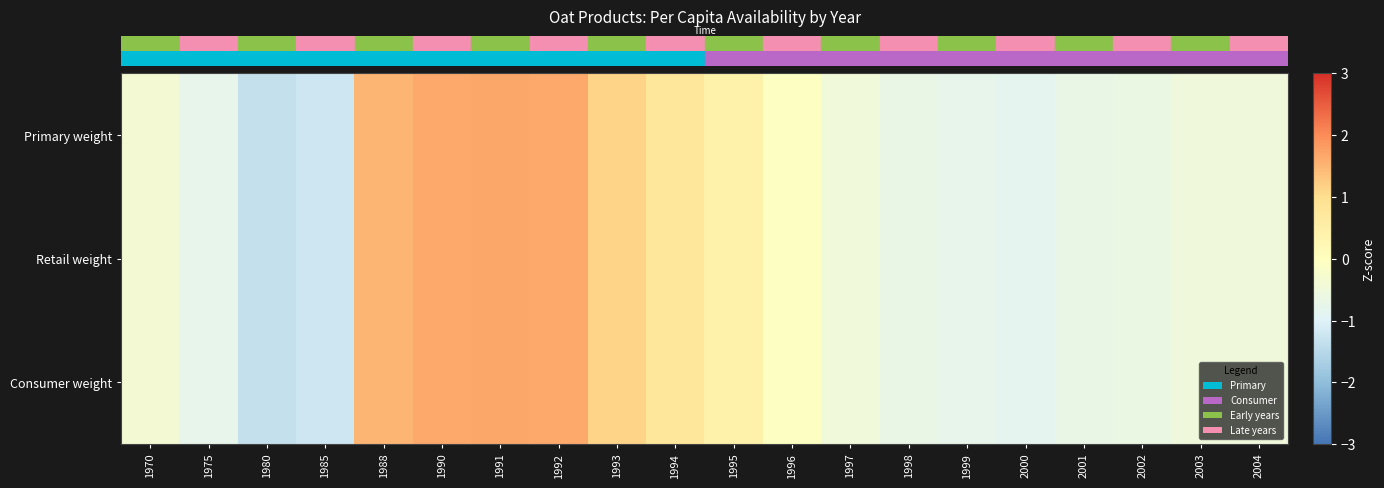

Reading left to right, what are all the values shown in this chart?

row_0: 1970=-0.4	1975=-0.8	1980=-1.3	1985=-1.2	1988=1.5	1990=1.6	1991=1.7	1992=1.7	1993=1.1	1994=0.8	1995=0.4	1996=-0.0	1997=-0.5	1998=-0.7	1999=-0.8	2000=-0.8	2001=-0.7	2002=-0.6	2003=-0.5	2004=-0.5
row_1: 1970=-0.4	1975=-0.8	1980=-1.3	1985=-1.2	1988=1.5	1990=1.6	1991=1.7	1992=1.7	1993=1.1	1994=0.8	1995=0.4	1996=-0.0	1997=-0.5	1998=-0.7	1999=-0.8	2000=-0.8	2001=-0.7	2002=-0.6	2003=-0.5	2004=-0.5
row_2: 1970=-0.4	1975=-0.8	1980=-1.3	1985=-1.2	1988=1.5	1990=1.6	1991=1.7	1992=1.7	1993=1.1	1994=0.8	1995=0.4	1996=-0.0	1997=-0.5	1998=-0.7	1999=-0.8	2000=-0.8	2001=-0.7	2002=-0.6	2003=-0.5	2004=-0.5